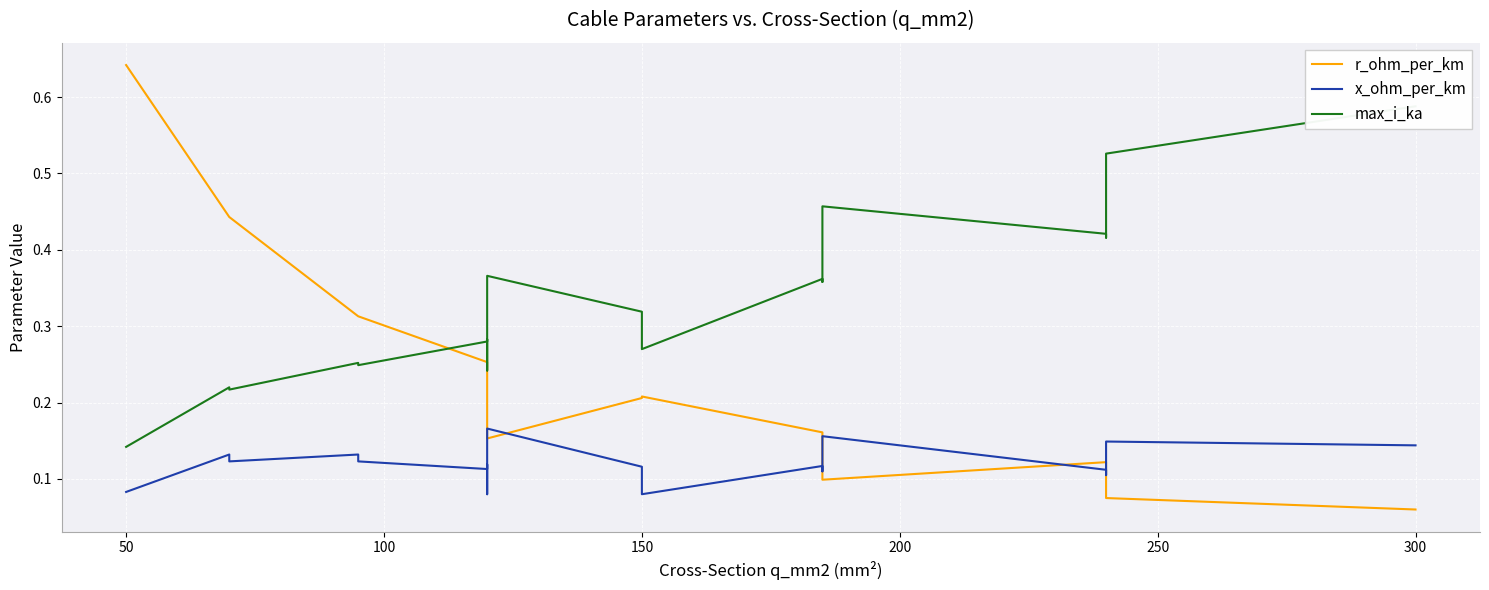

At how many categories does at least one series exceed 0?

19